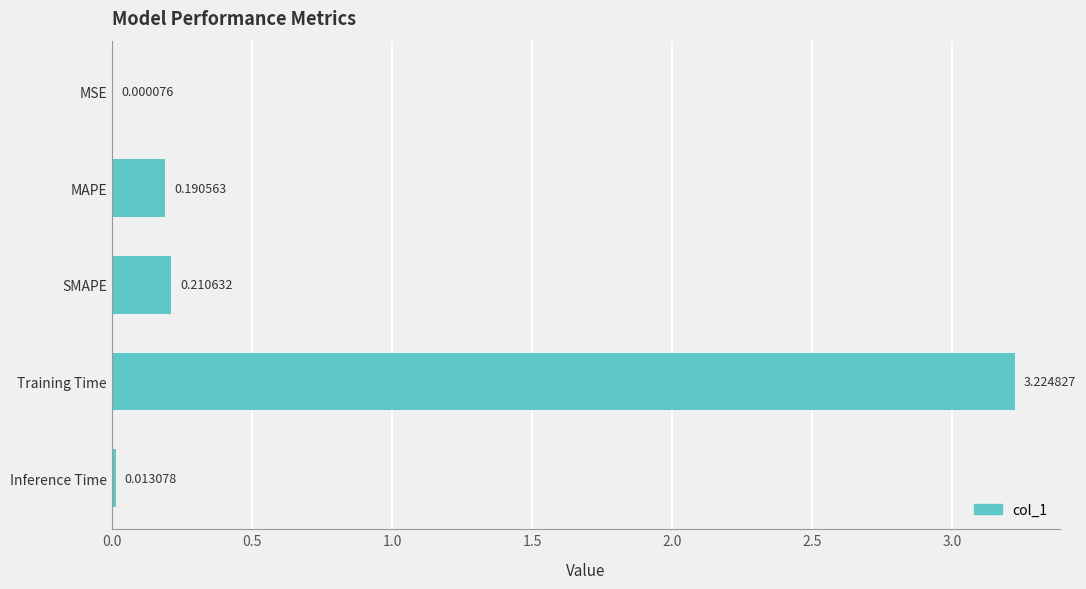

At which category does the chart reach its peak across all series?

Training Time